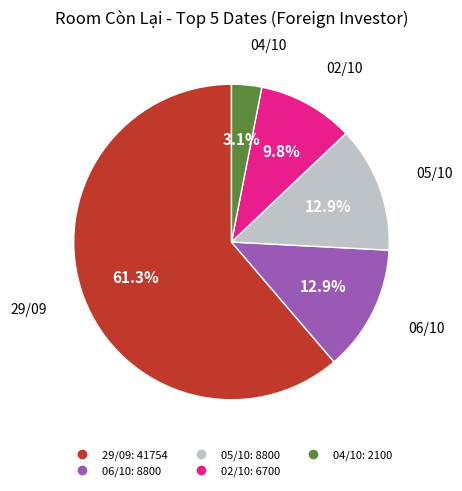

Is there any slice that represents more than half of the pie?

Yes